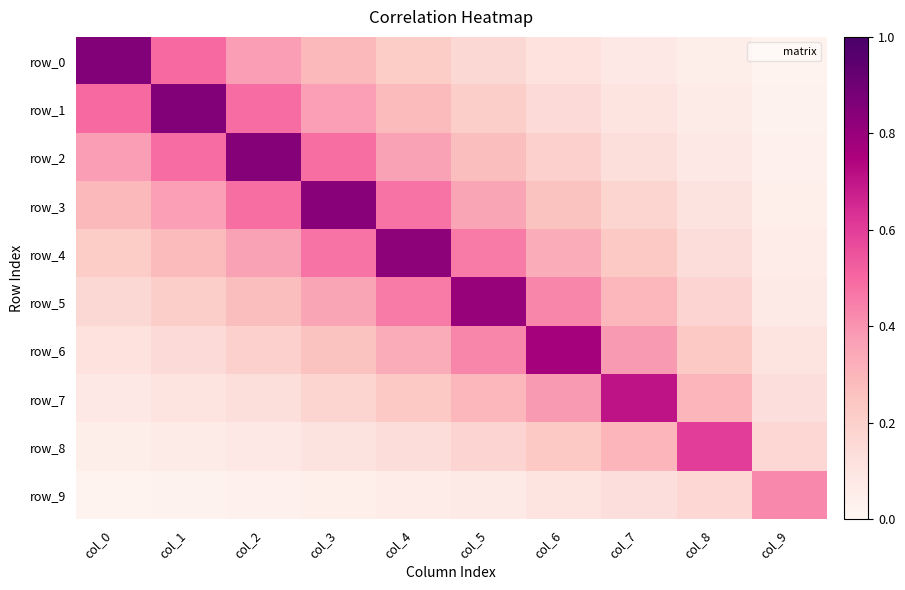

Which series has the largest range (max minus min)?

row_0